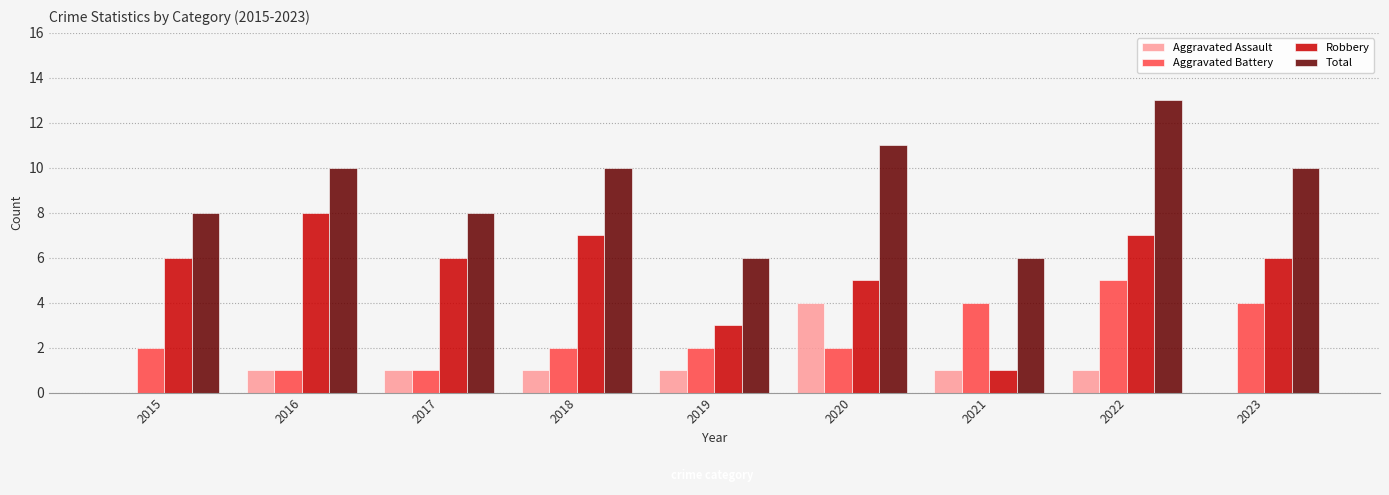

Reading left to right, list all the values displayed in this chart.

Aggravated Assault: 0	1	1	1	1	4	1	1	0
Aggravated Battery: 2	1	1	2	2	2	4	5	4
Robbery: 6	8	6	7	3	5	1	7	6
Total: 8	10	8	10	6	11	6	13	10